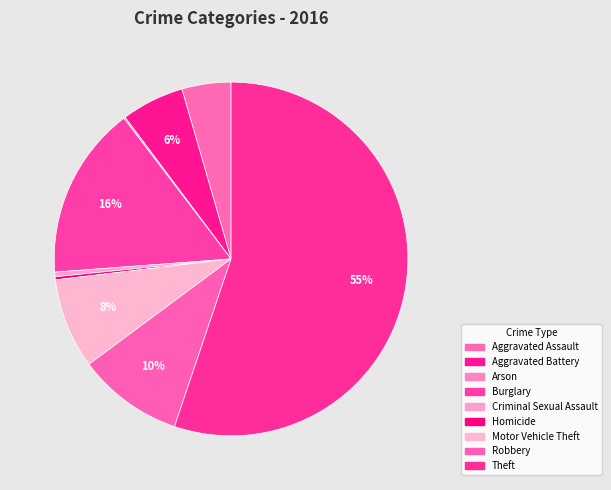

Is there any slice that represents more than half of the pie?

Yes